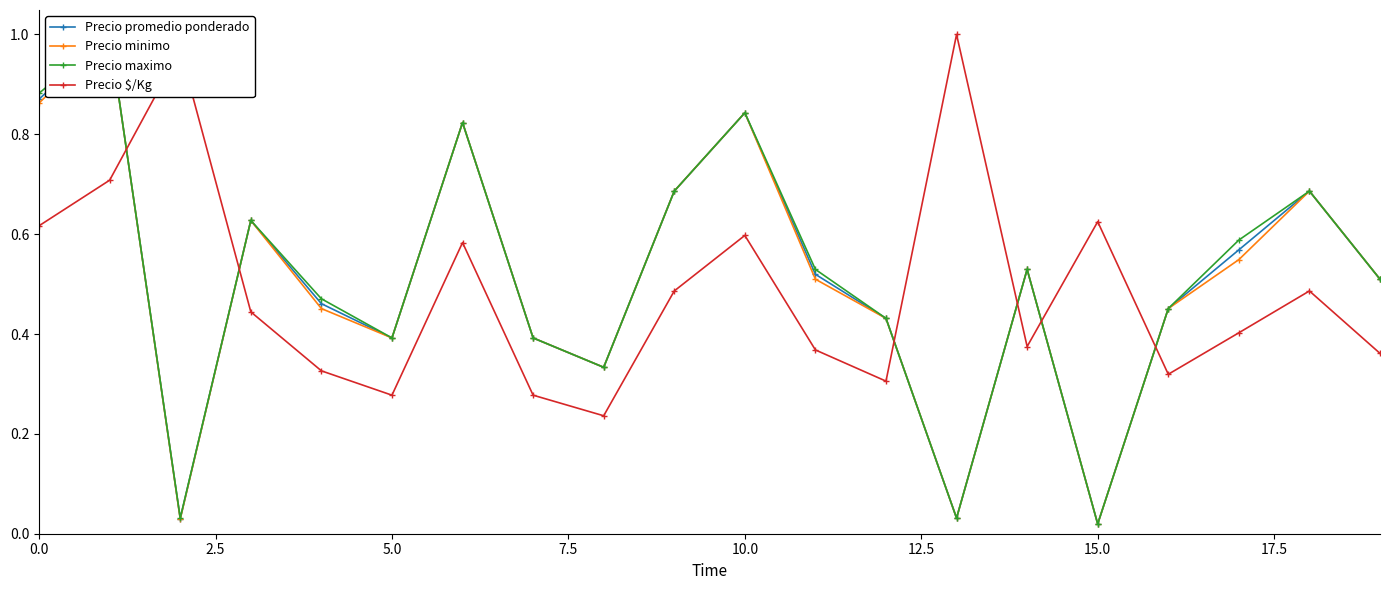

How many interior local peaks does the Precio maximo series have?

6